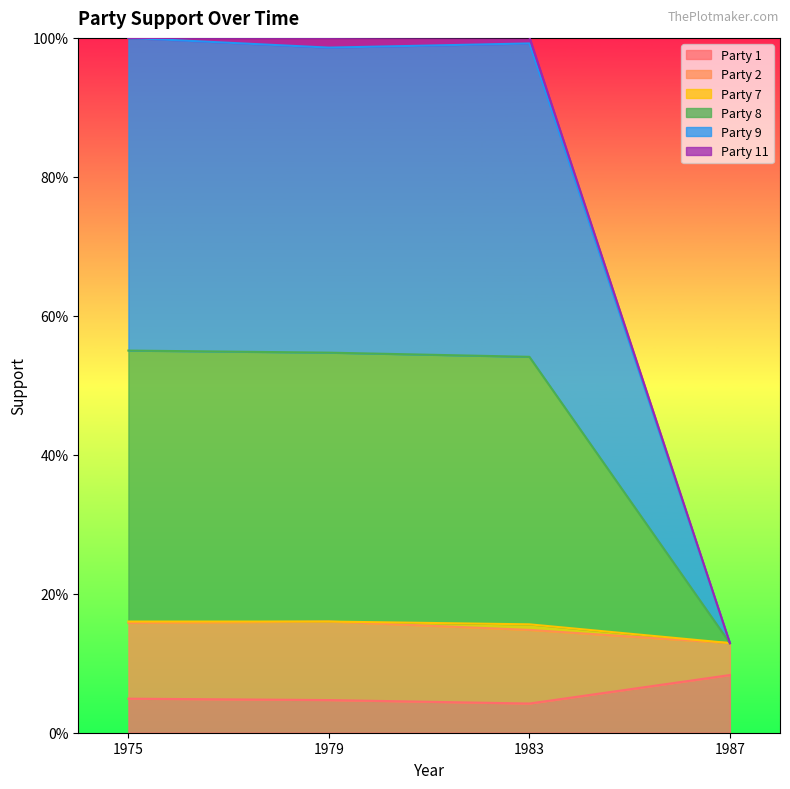

What is the lowest value of the Party 8 series?

0.1